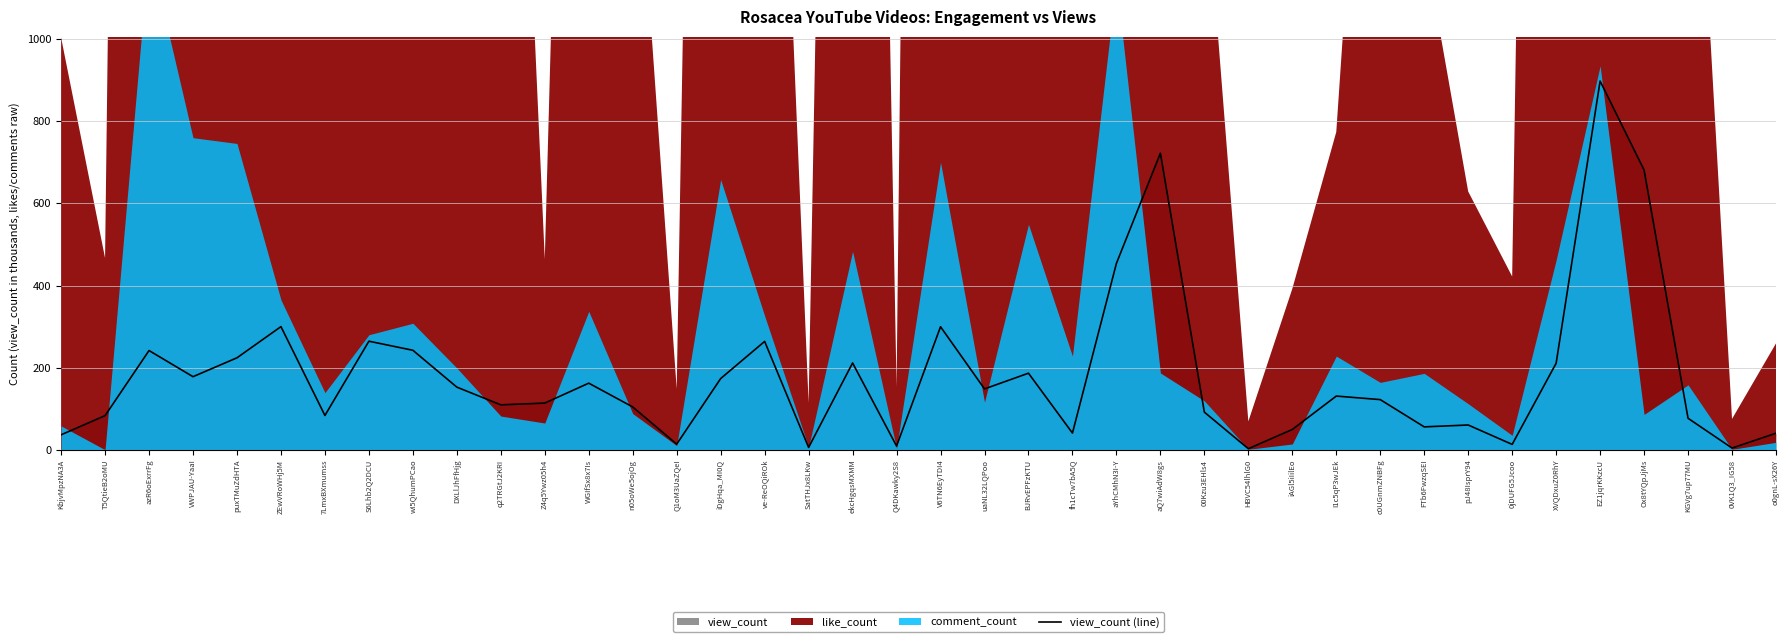

At which label is the value closest to 450?

aYhCMhN3I-Y